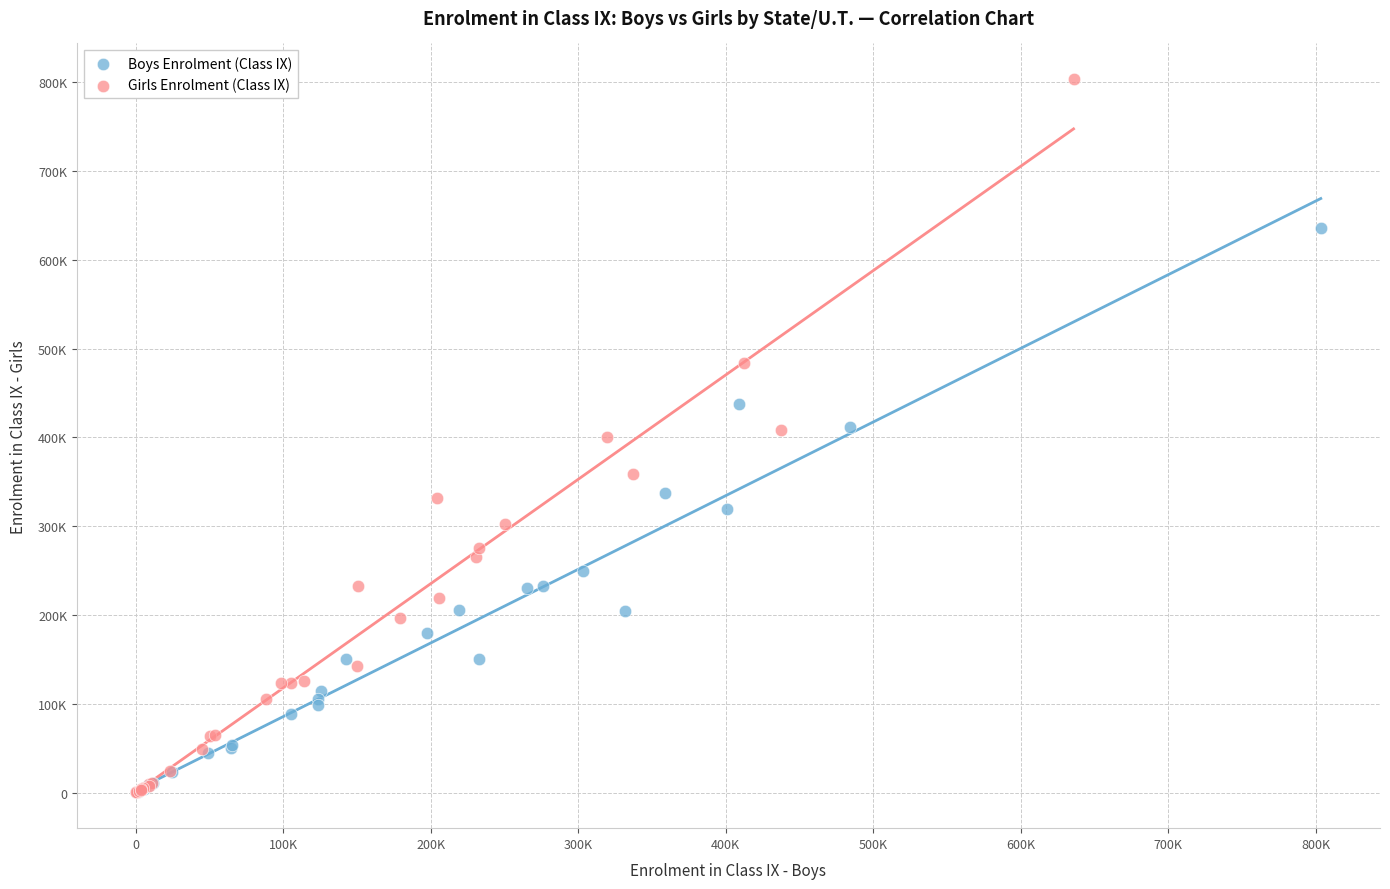

What are all the series names shown in the legend?

Boys Enrolment (Class IX), Girls Enrolment (Class IX)